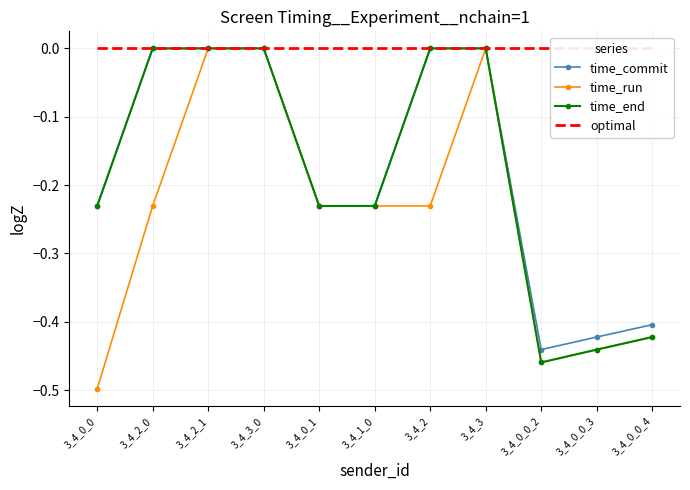

Reading left to right, list all the values displayed in this chart.

time_commit: 3_4_0_0=-0.2	3_4_2_0=-0.0	3_4_2_1=-0.0	3_4_3_0=-0.0	3_4_0_1=-0.2	3_4_1_0=-0.2	3_4_2=-0.0	3_4_3=0.0	3_4_0_0_2=-0.4	3_4_0_0_3=-0.4	3_4_0_0_4=-0.4
time_run: 3_4_0_0=-0.5	3_4_2_0=-0.2	3_4_2_1=-0.0	3_4_3_0=0.0	3_4_0_1=-0.2	3_4_1_0=-0.2	3_4_2=-0.2	3_4_3=-0.0	3_4_0_0_2=-0.5	3_4_0_0_3=-0.4	3_4_0_0_4=-0.4
time_end: 3_4_0_0=-0.2	3_4_2_0=-0.0	3_4_2_1=-0.0	3_4_3_0=0.0	3_4_0_1=-0.2	3_4_1_0=-0.2	3_4_2=-0.0	3_4_3=-0.0	3_4_0_0_2=-0.5	3_4_0_0_3=-0.4	3_4_0_0_4=-0.4
optimal: 3_4_0_0=0.0	3_4_2_0=0.0	3_4_2_1=0.0	3_4_3_0=0.0	3_4_0_1=0.0	3_4_1_0=0.0	3_4_2=0.0	3_4_3=0.0	3_4_0_0_2=0.0	3_4_0_0_3=0.0	3_4_0_0_4=0.0